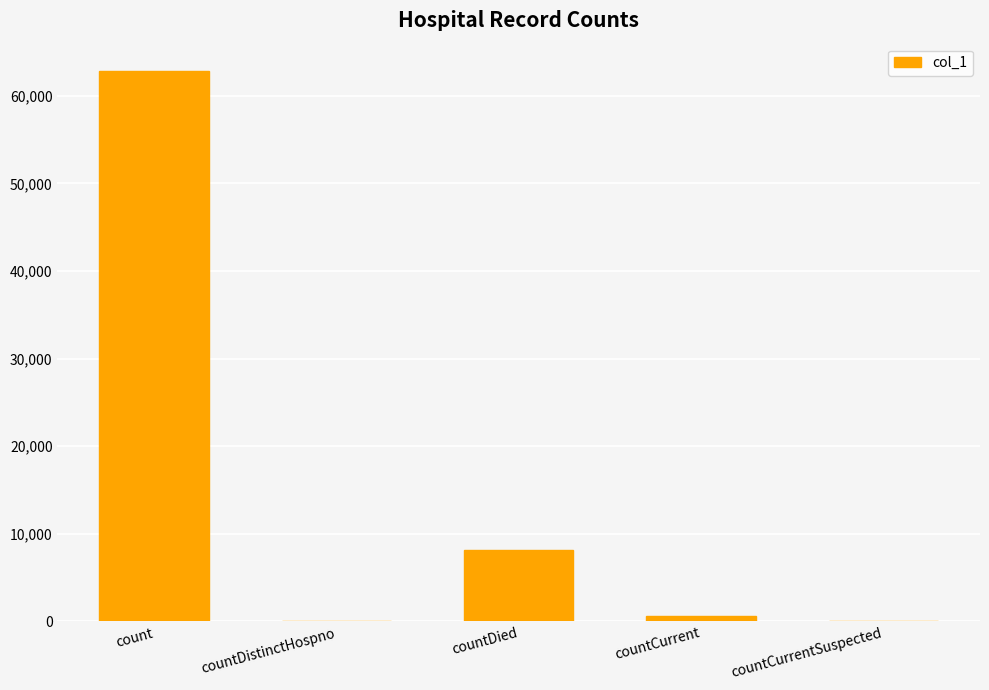

What is the change in value from countDied to countCurrent?

-7597